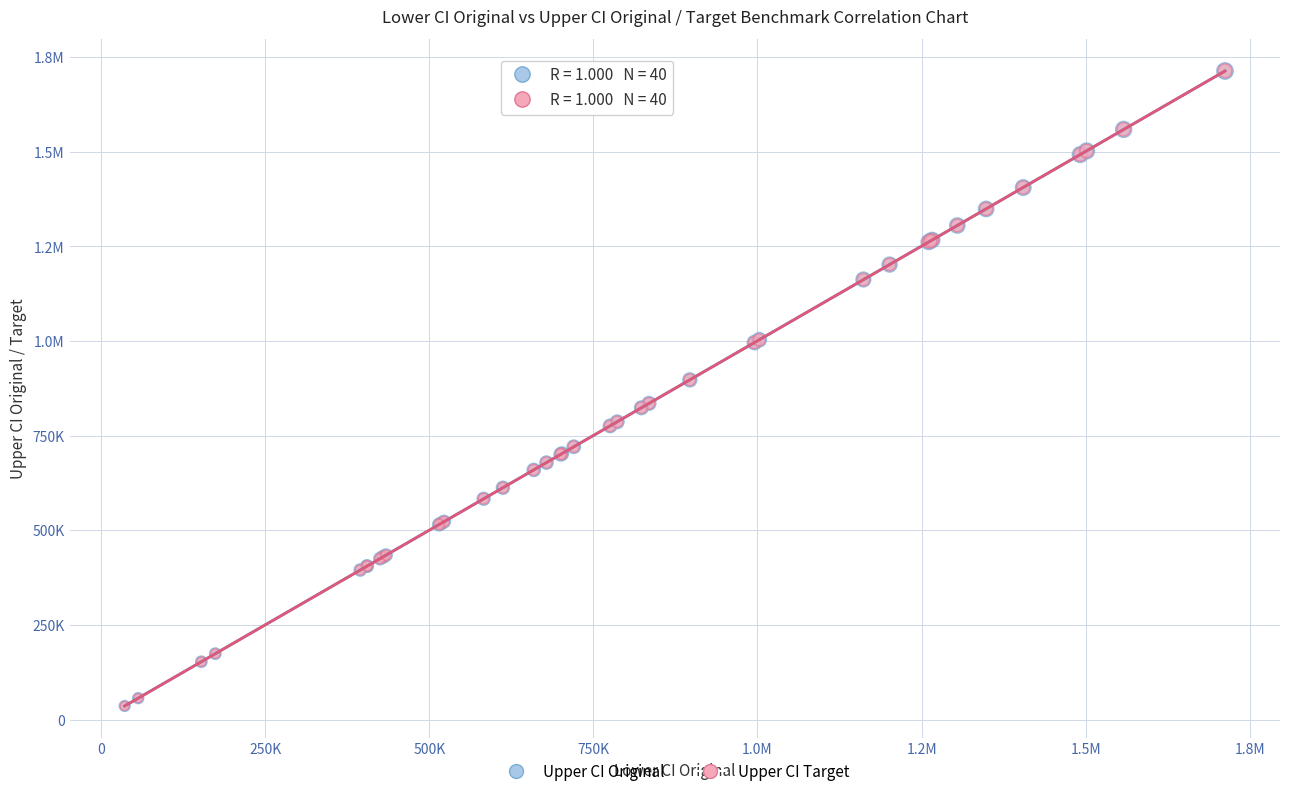

What are all the series names shown in the legend?

Upper CI Original, Upper CI Target